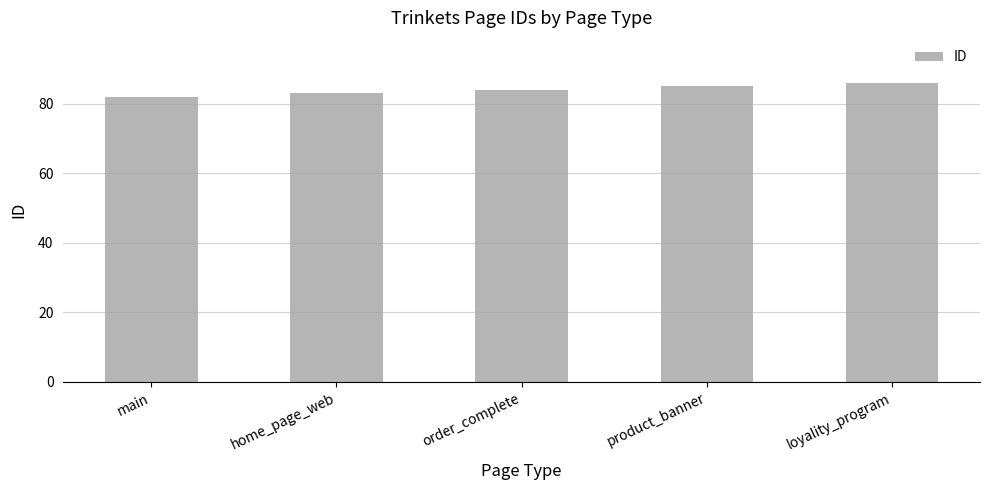

At which label is the value closest to 84?

order_complete